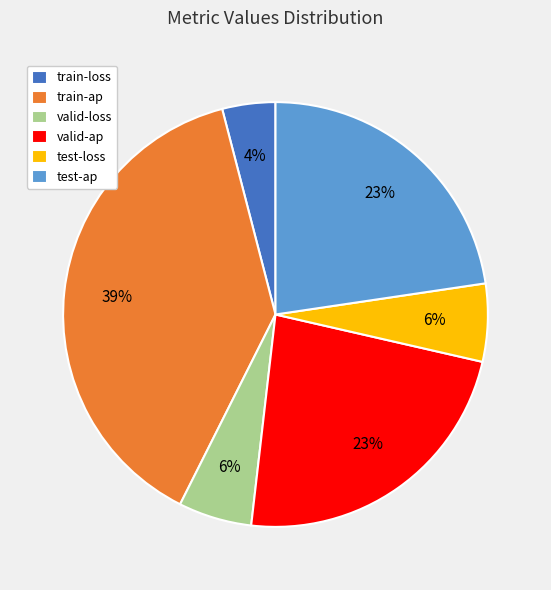

To the nearest percent, what percentage of the pie is valid-ap?

23%